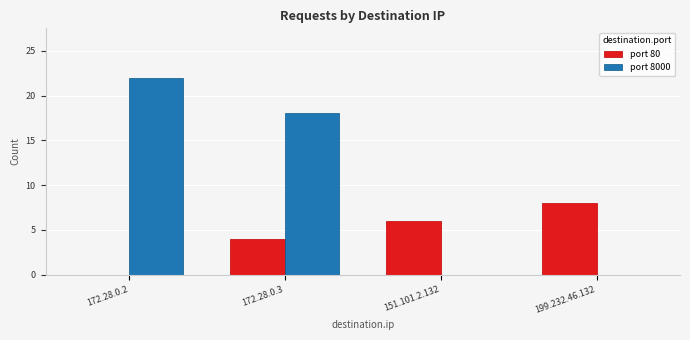

Reading right to left, what are all the values shown in this chart?

port 80: 199.232.46.132=8	151.101.2.132=6	172.28.0.3=4	172.28.0.2=0
port 8000: 199.232.46.132=0	151.101.2.132=0	172.28.0.3=18	172.28.0.2=22